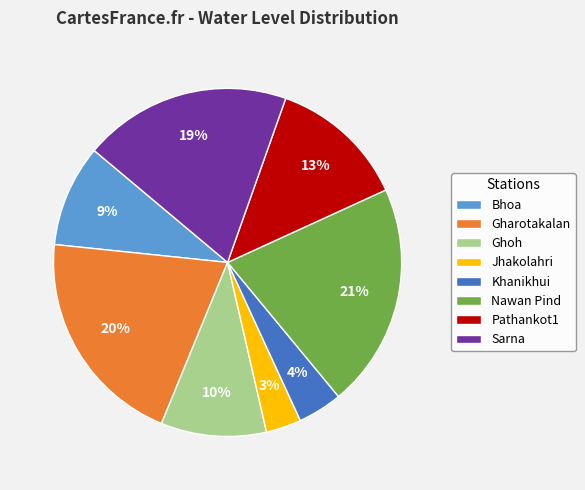

Is there any slice that represents more than half of the pie?

No